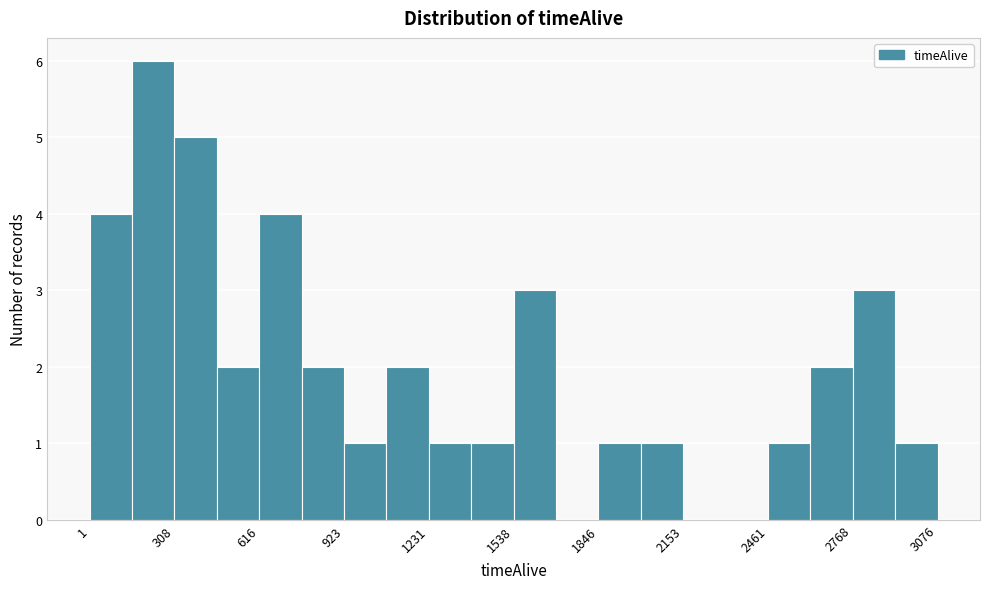

Read against the x-axis, roughly where is the centre of the tallest bar?

250